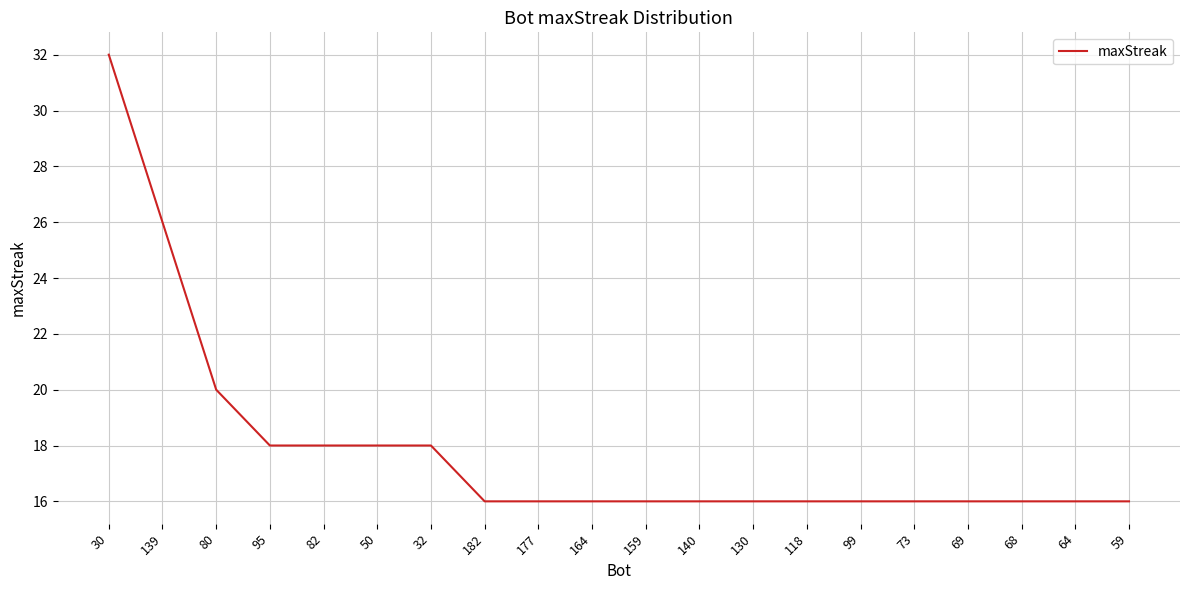

What is the difference between the second highest and minimum values?

10